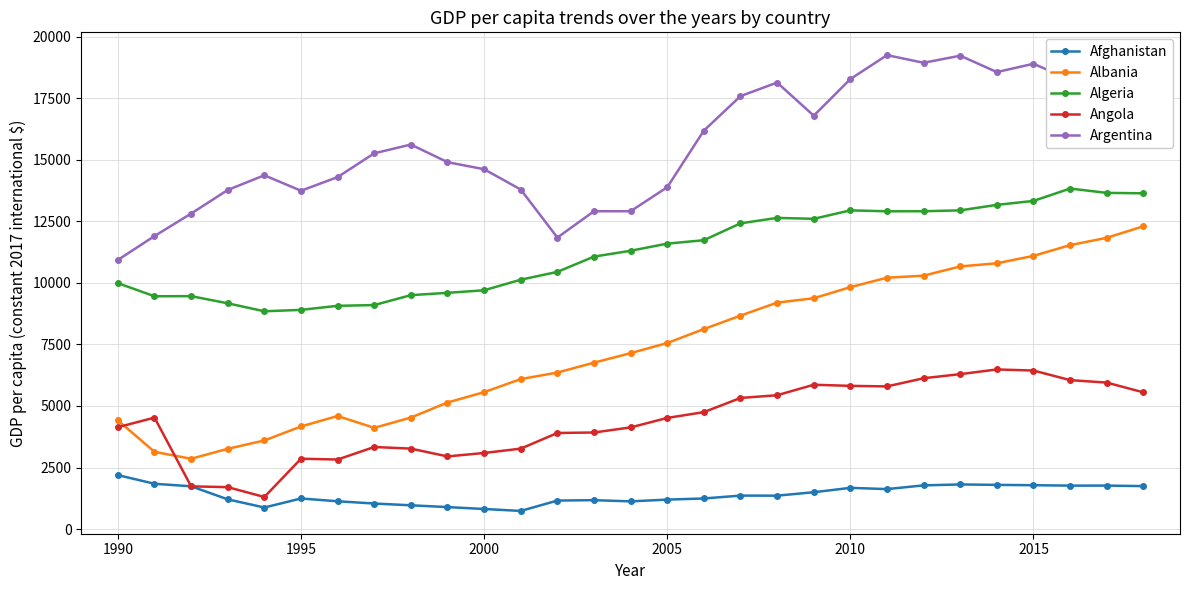

True or false: Algeria and Argentina cross at least once.

False